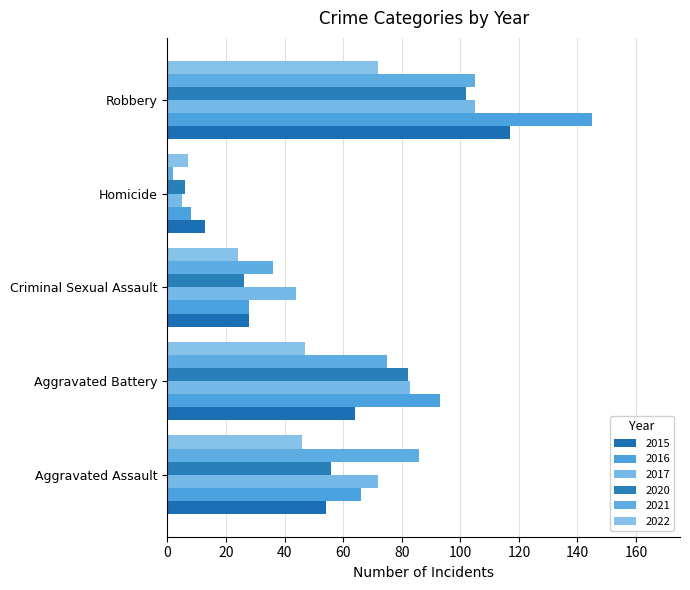

At how many categories does at least one series exceed 116?

1